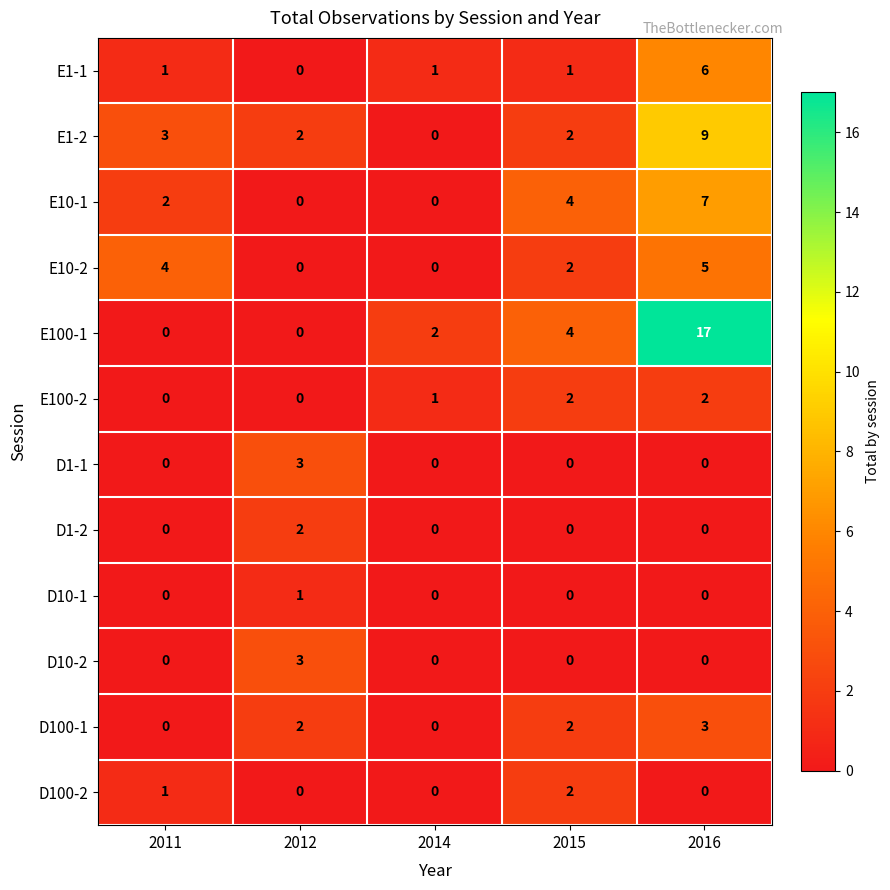

Where is E1-2 nearest to the value 4?

2011